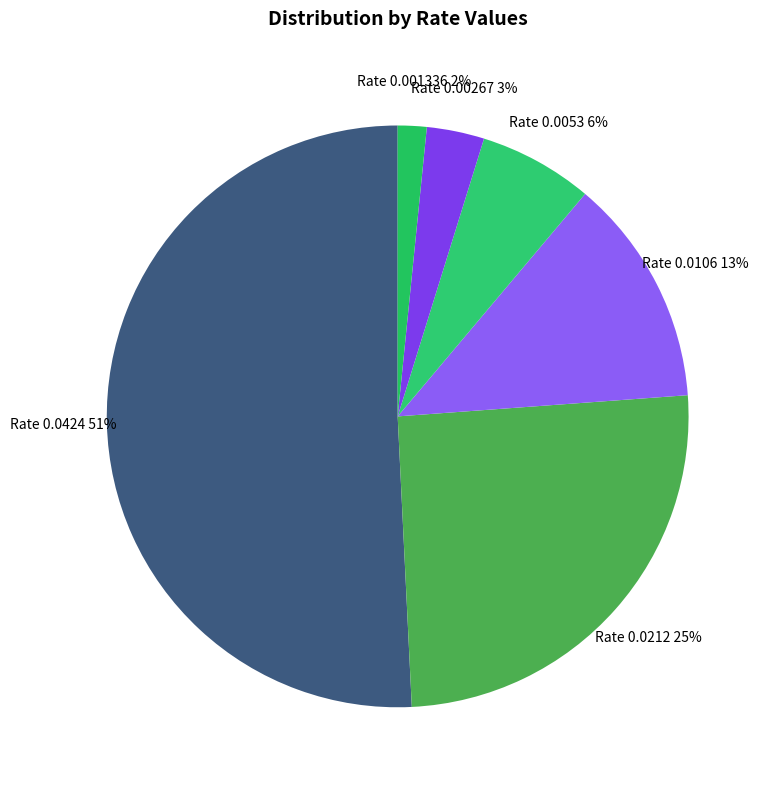

What is the largest slice in the pie chart?

0.0424